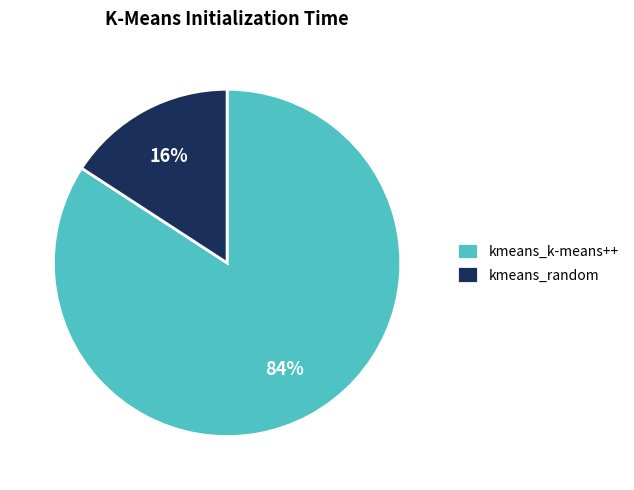

Count the number of slices in the pie.

2